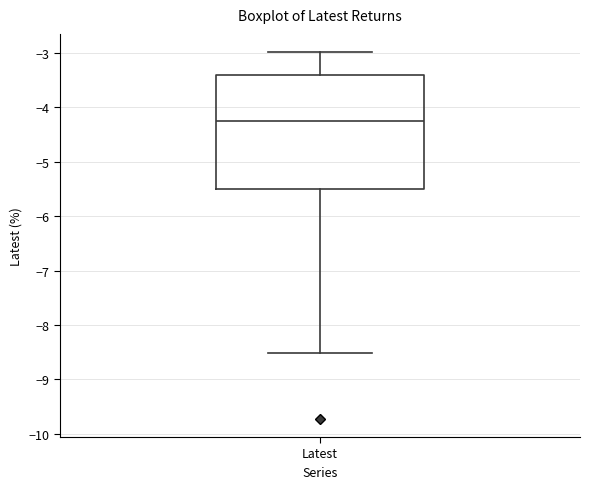

Read this box plot against the y-axis: the position of the median line, the range covered by the box, and the ends of both whiskers. The values are not printed on the chart, so give them approximately, as read against the axis.

median -4.2, box -5.5 to -3.4, whiskers -8.5 to -3.0